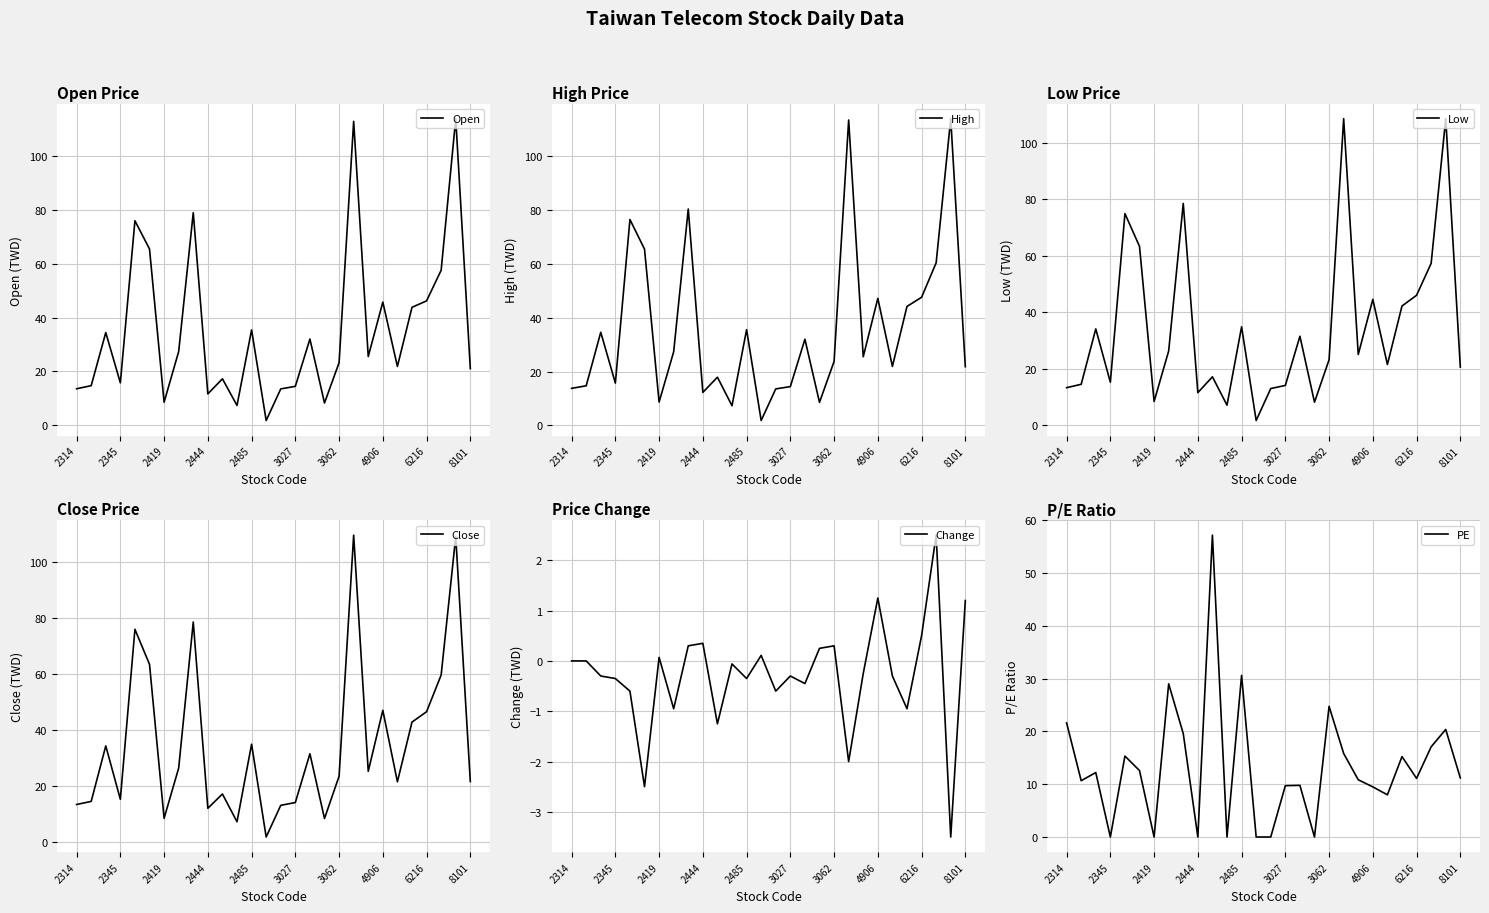

The value of Open at 3062 is 23.2. True or false?

True